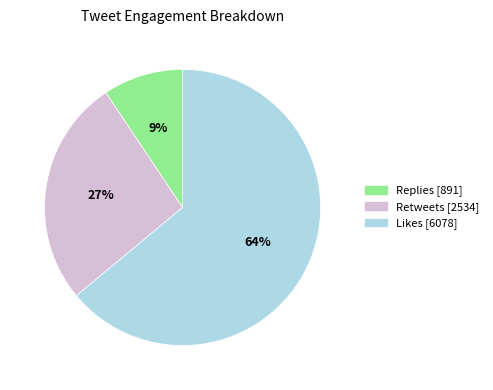

Is there any slice that represents more than half of the pie?

Yes